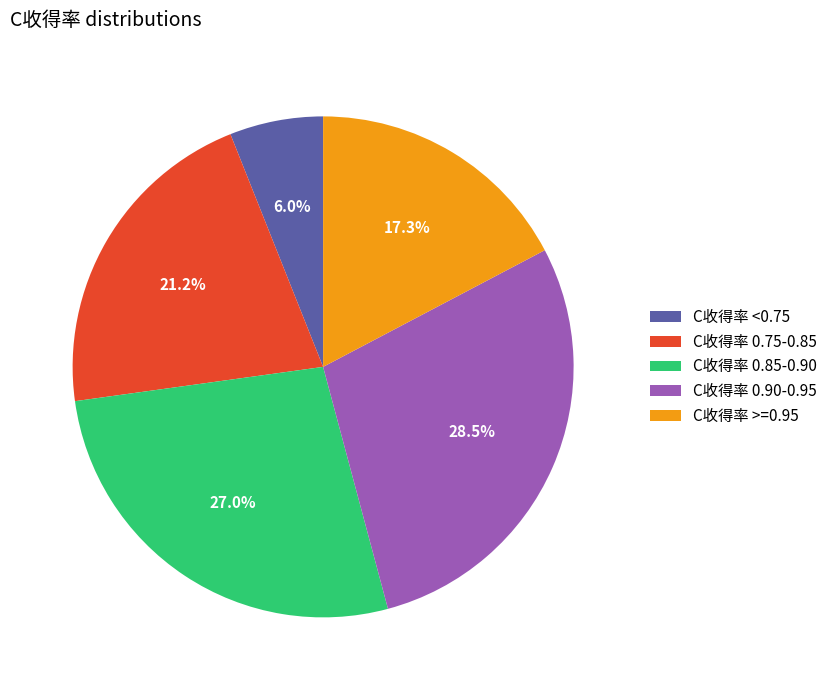

Does any single category account for the majority?

No